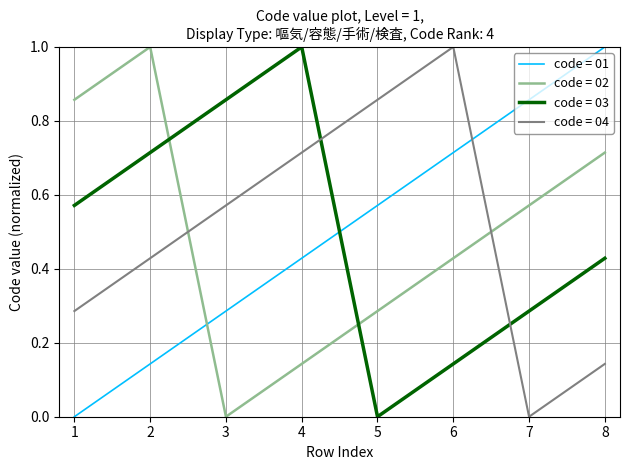

Does the chart have visible grid lines?

Yes